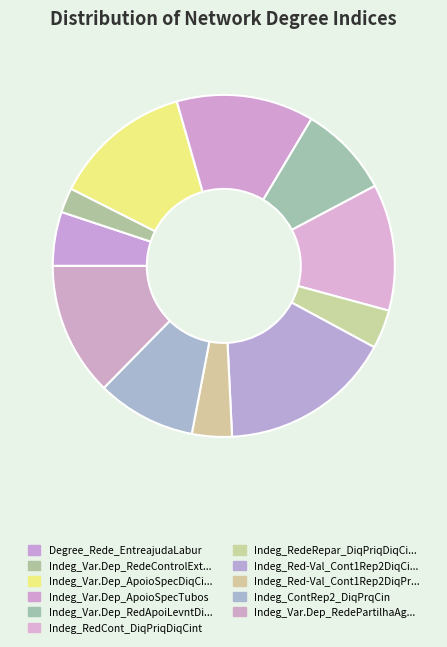

How many slices are in this pie chart?

11